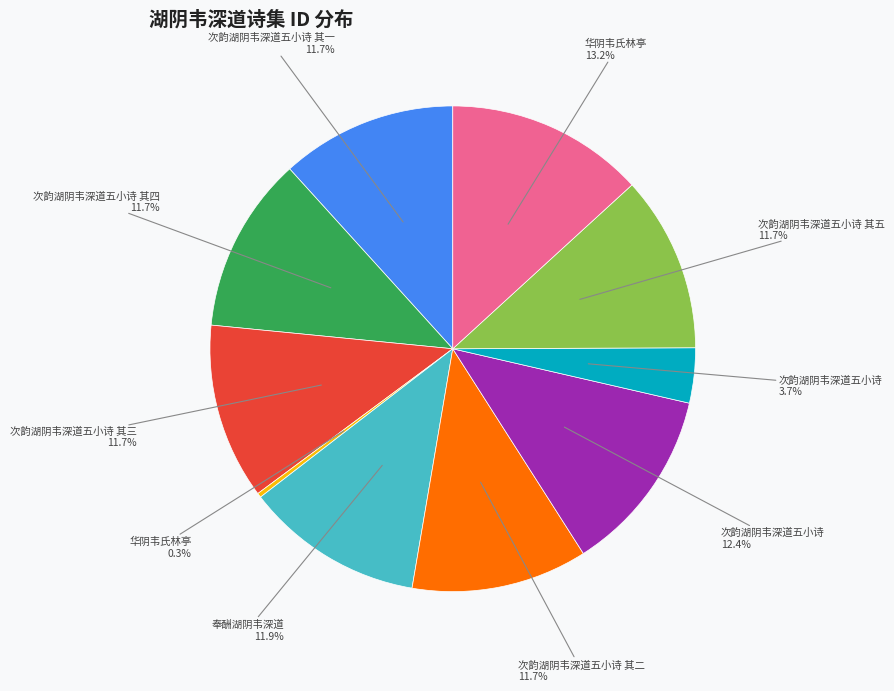

Is there any slice that represents more than half of the pie?

No